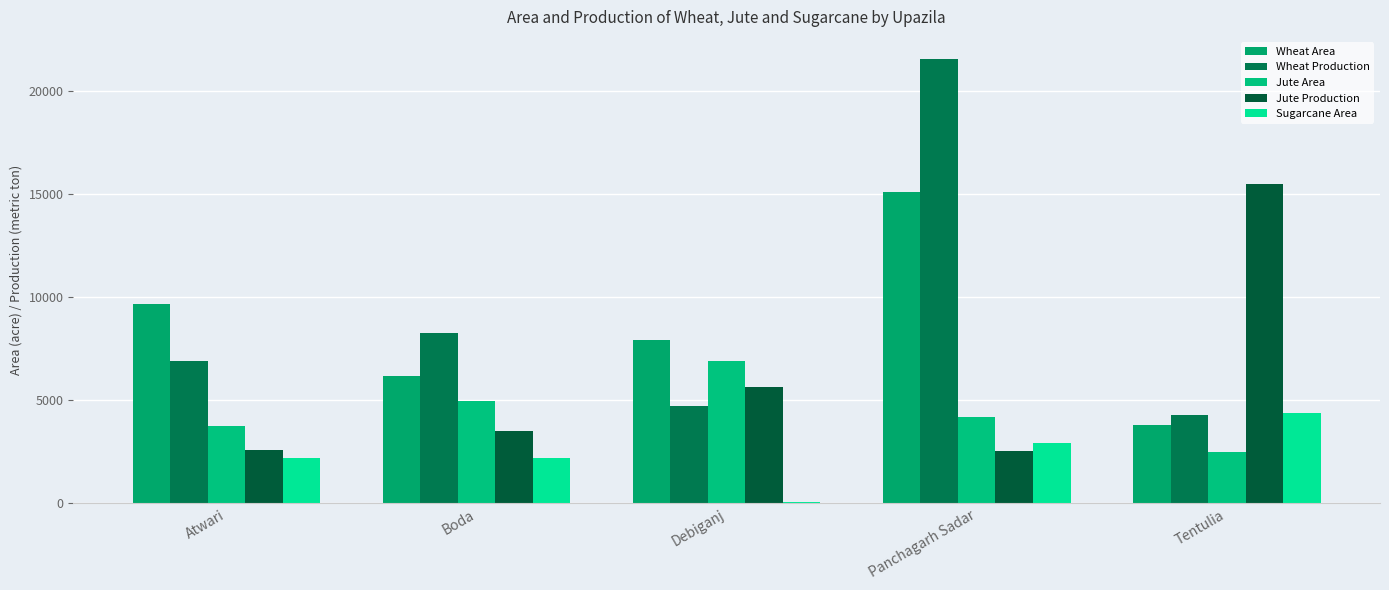

At Atwari, list the series in order from smallest to largest.

Sugarcane Area, Jute Production, Jute Area, Wheat Production, Wheat Area